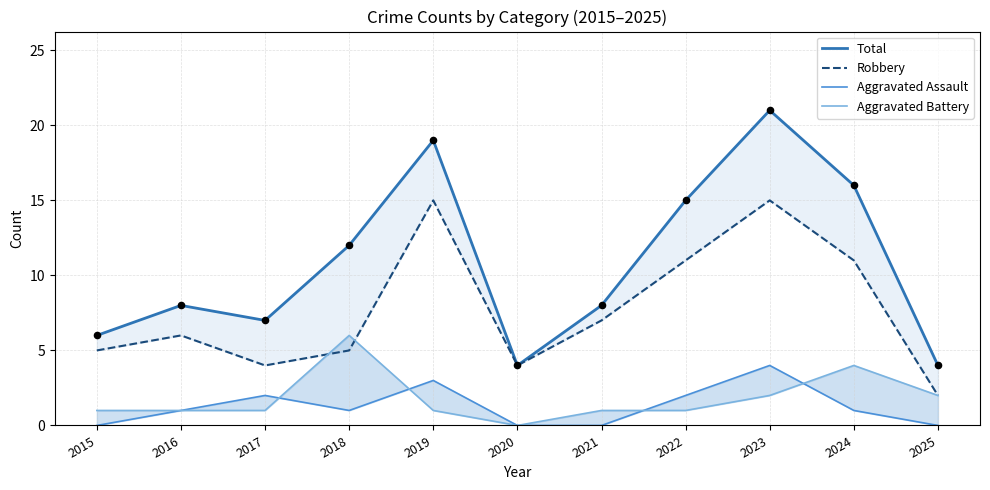

At which category is the sum across all series the highest?

2023